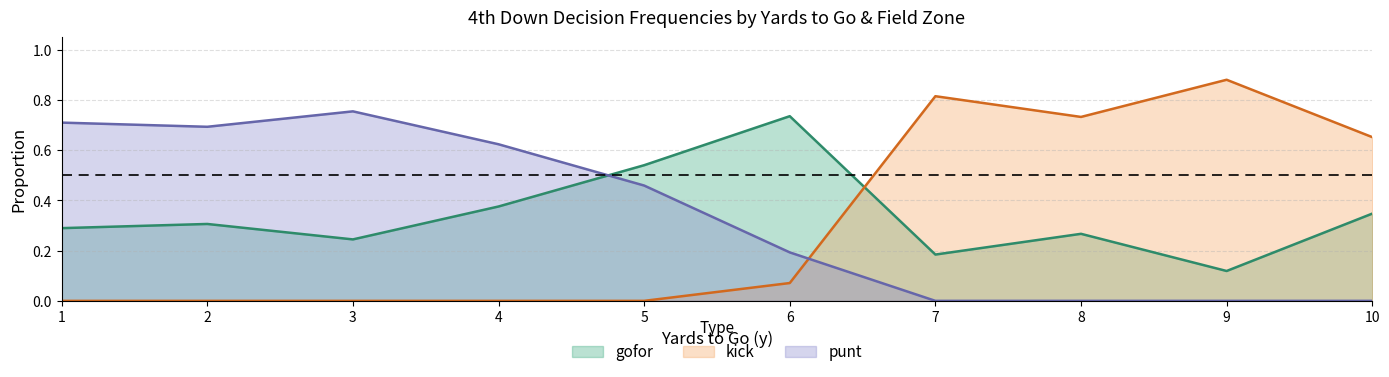

Is the value of punt at 4 greater than the value of gofor at 10?

Yes